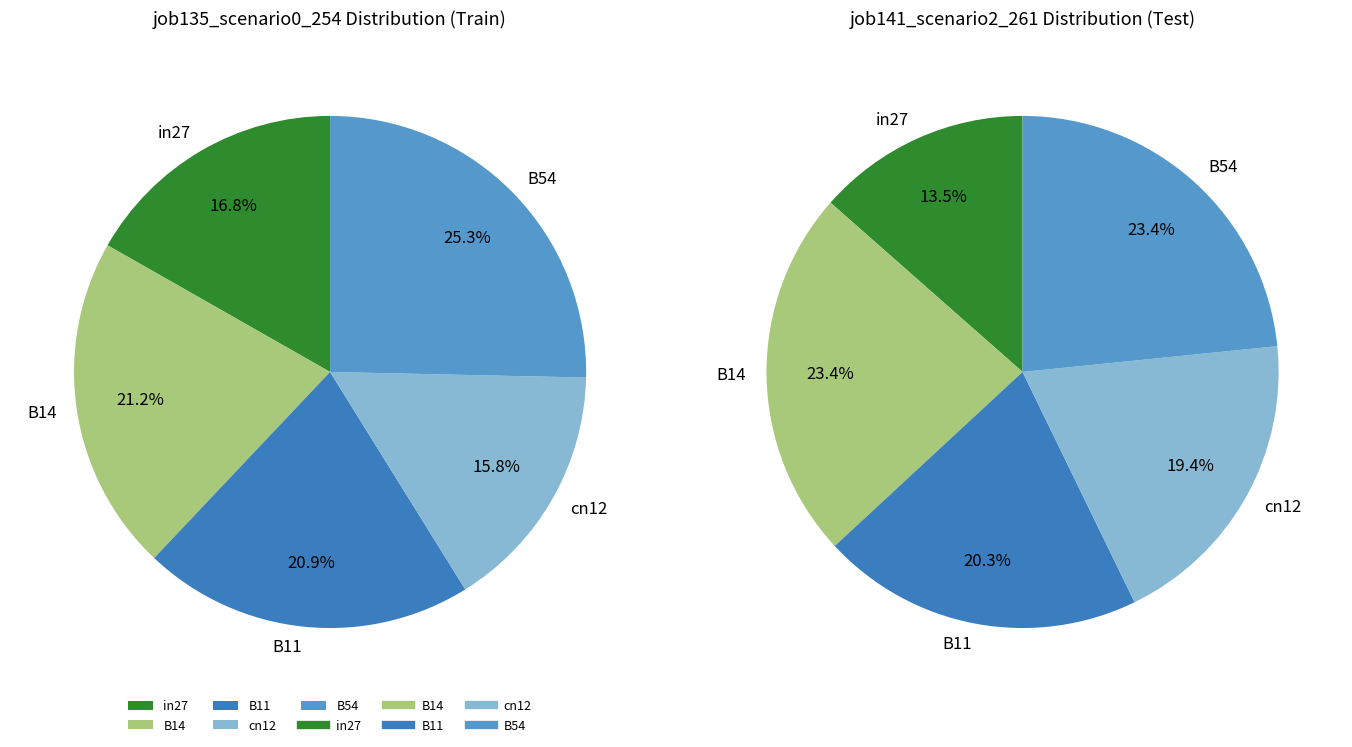

Is there any slice that represents more than half of the pie?

No